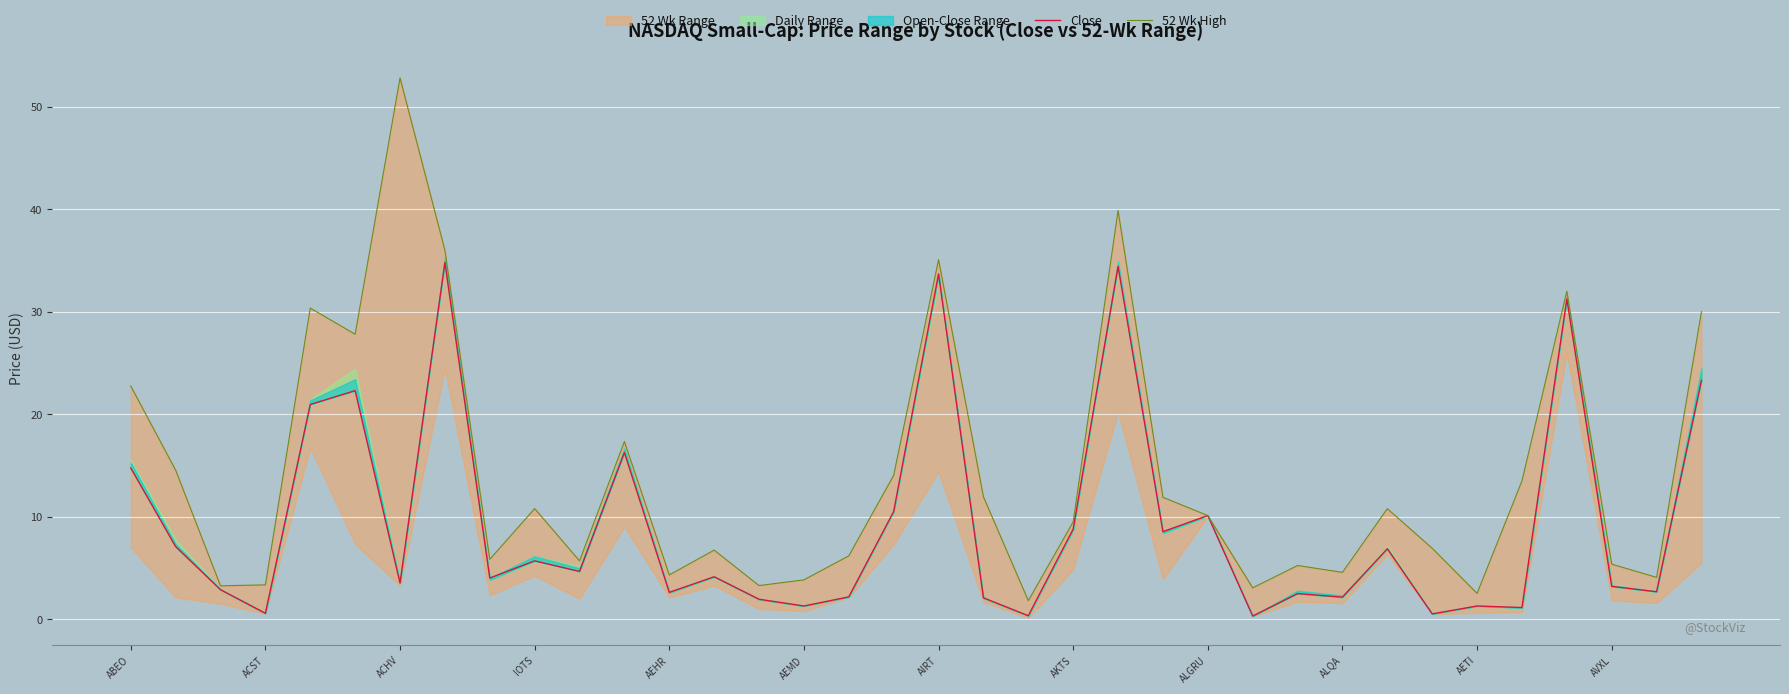

How many data points in 52 Wk High are less than 10?

18